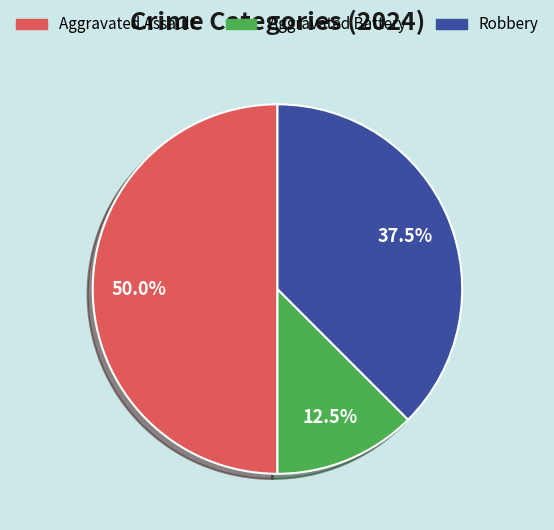

Rank the categories by value from lowest to highest.

Aggravated Battery, Robbery, Aggravated Assault